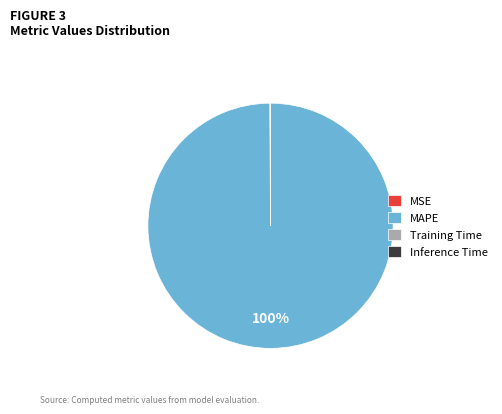

Which slice is the largest?

MAPE